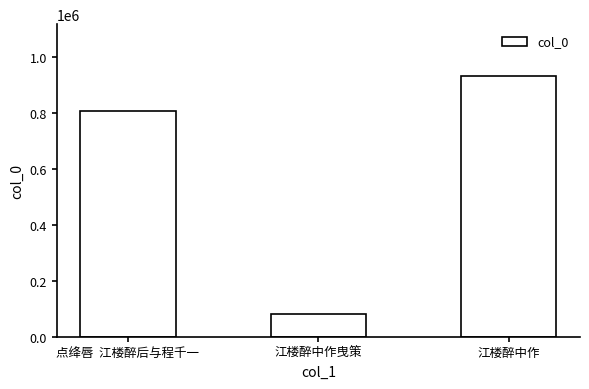

Reading left to right, transcribe all the data shown in this chart.

点绛唇  江楼醉后与程千一=806780	江楼醉中作曳策=81064	江楼醉中作=931599